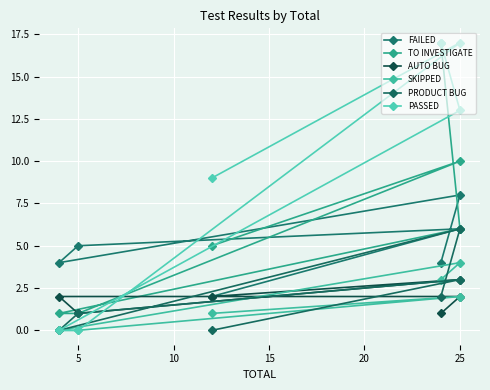

What is the maximum value for FAILED?

8